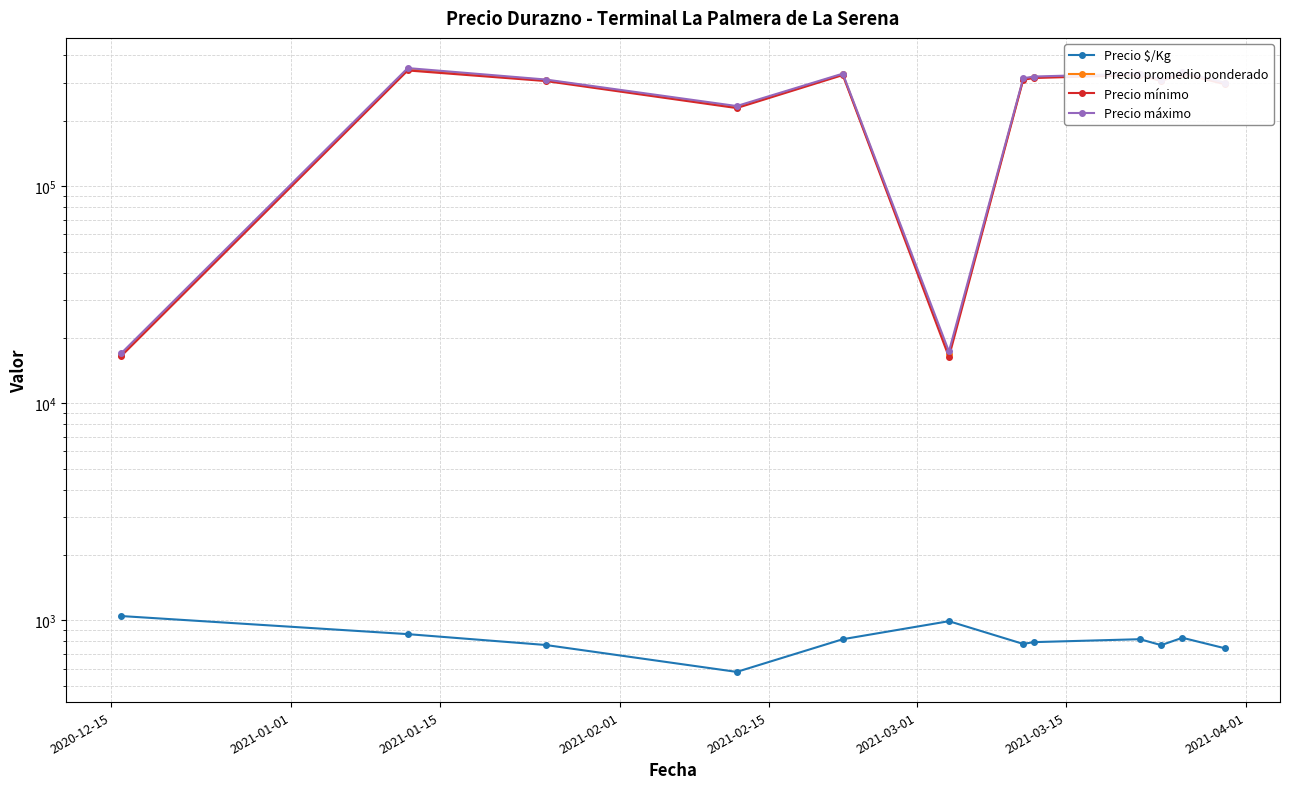

What is the greatest value displayed?

350000.0